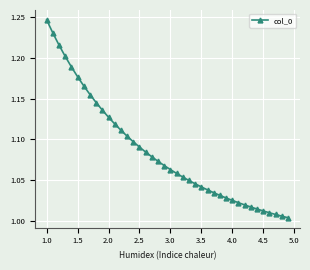

What is the sum of all values?

43.4